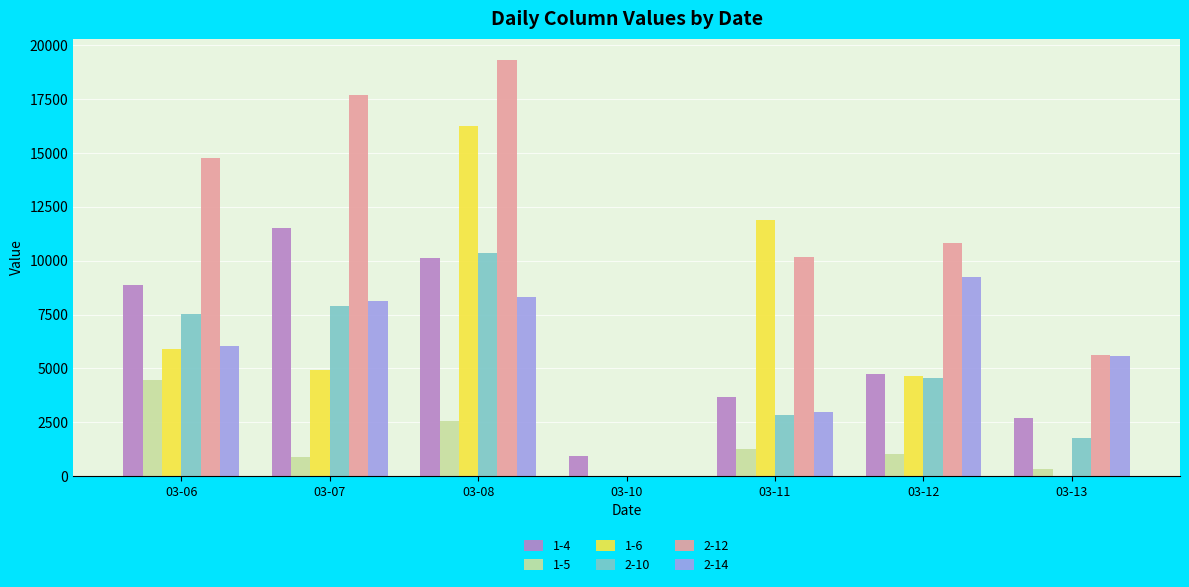

Which series changed the most between 03-07 and 03-12?

2-12